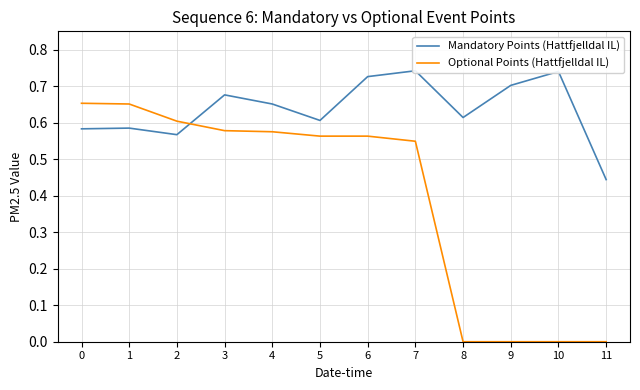

At which label is Optional Points (Hattfjelldal IL) closest to 0?

8